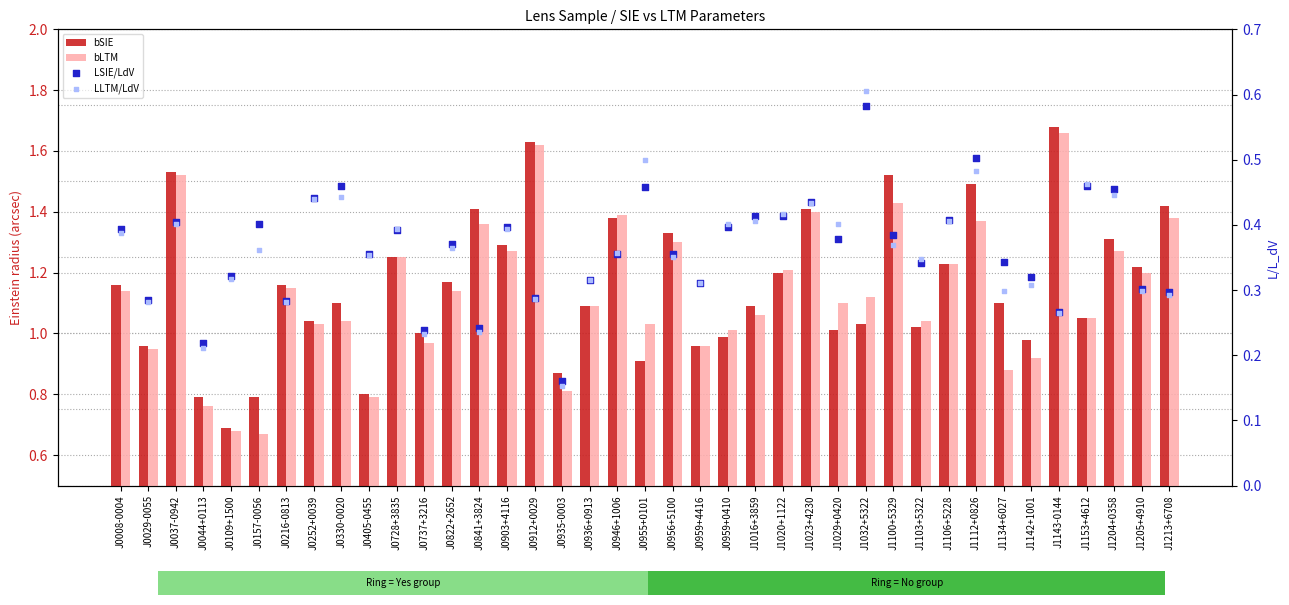

At how many categories does at least one series exceed 1?

30